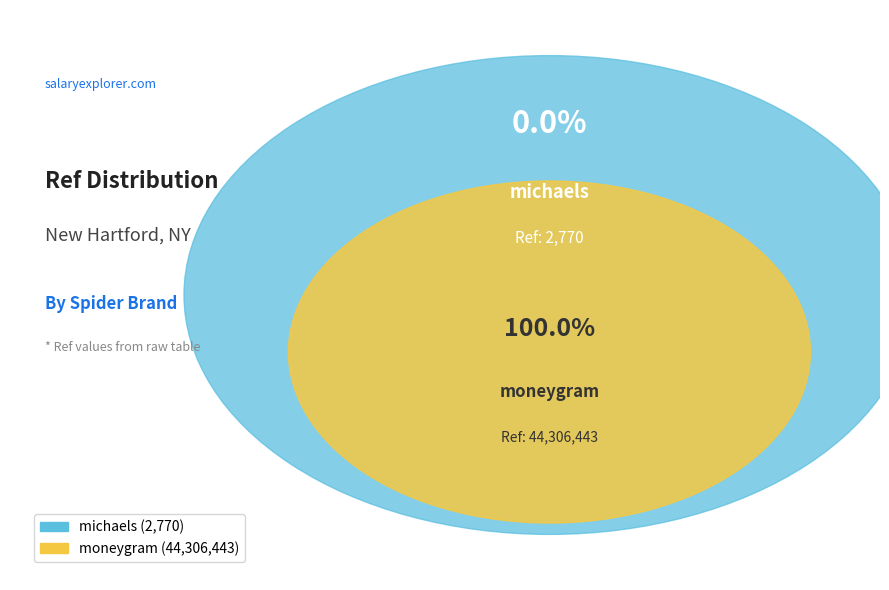

Approximately how many times larger is the value at moneygram compared to michaels?

15995.1